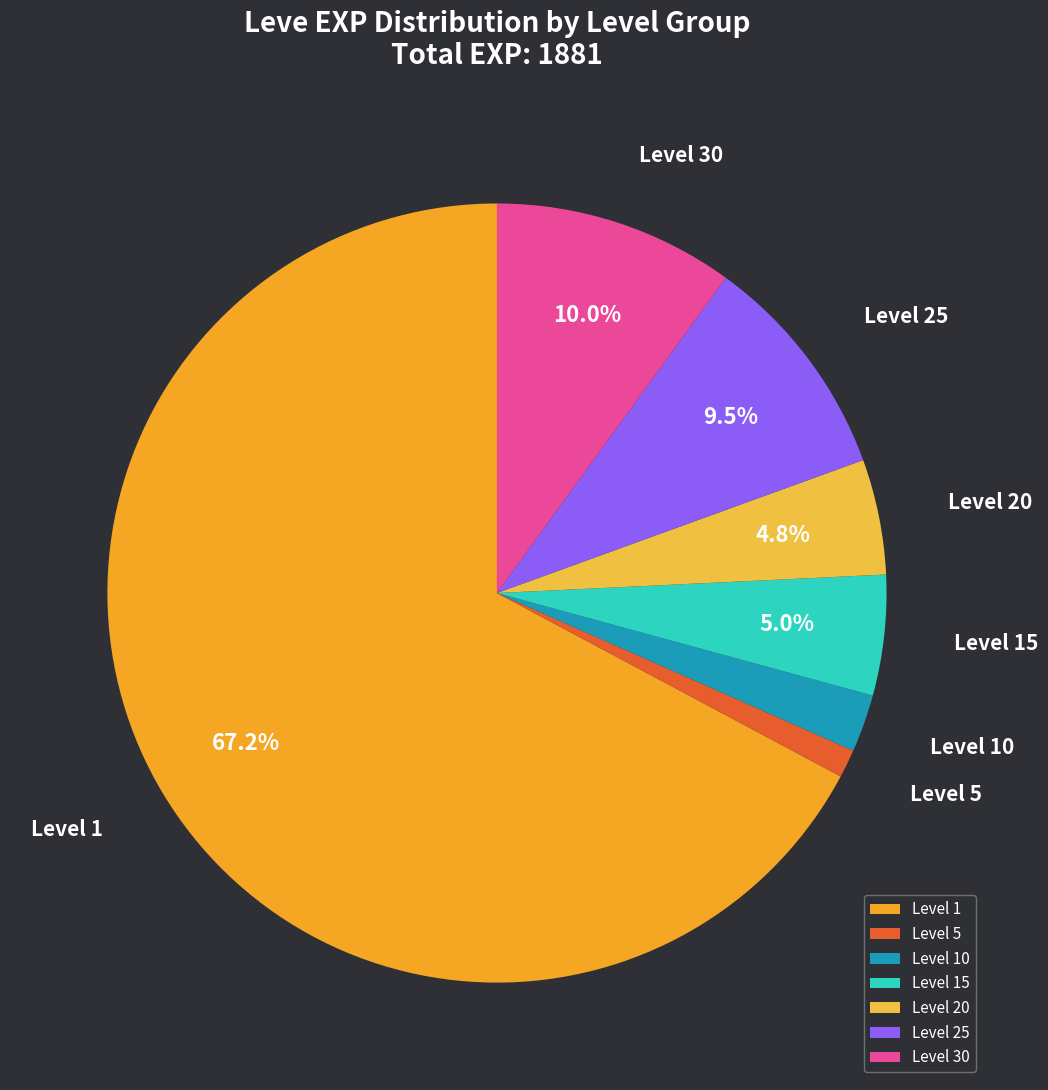

Which slice represents more than half of the pie?

Level 1